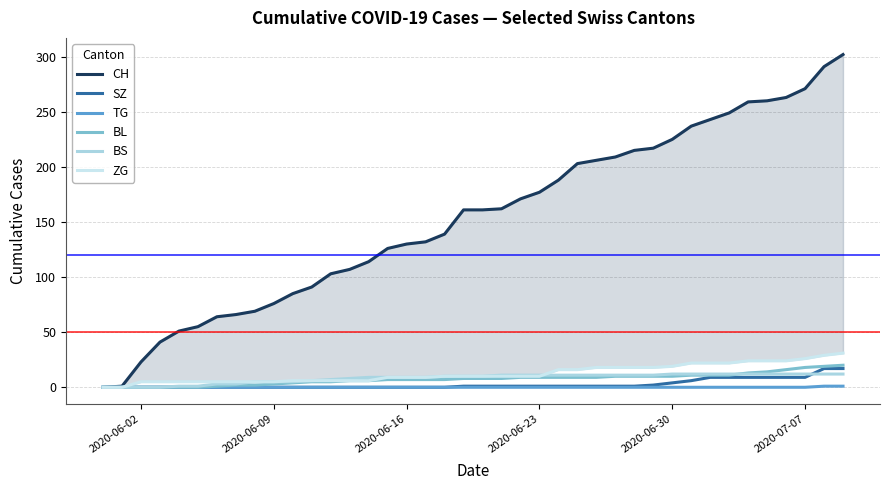

The BS series shows 12 at 2020-06-30. True or false?

True